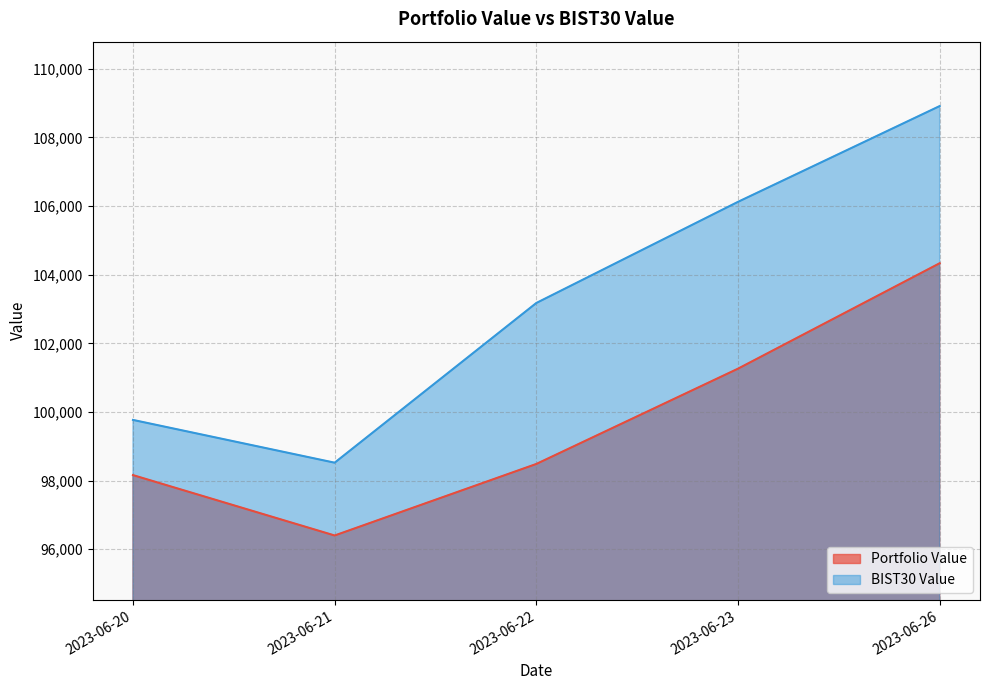

What is the value of the Portfolio Value point at the 5th from the left?

104332.8